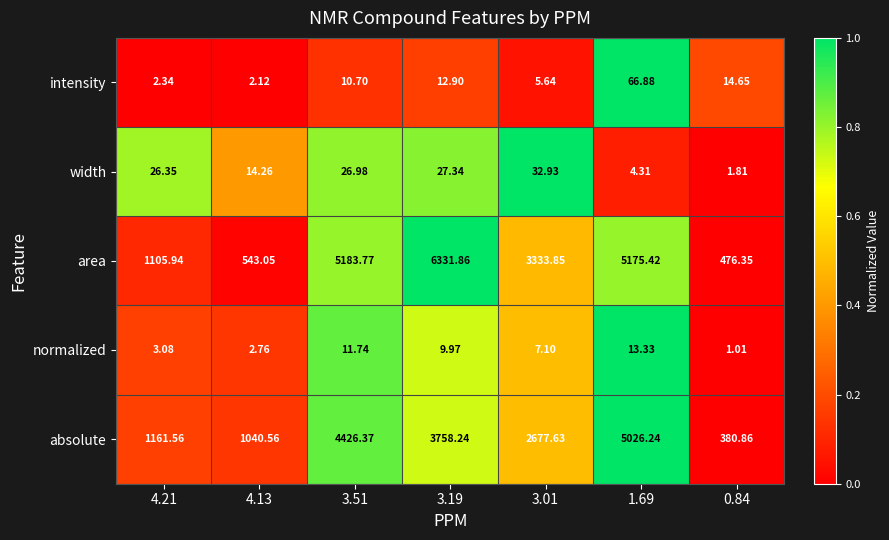

What is the difference between the highest and lowest values at 3.51?

5173.1